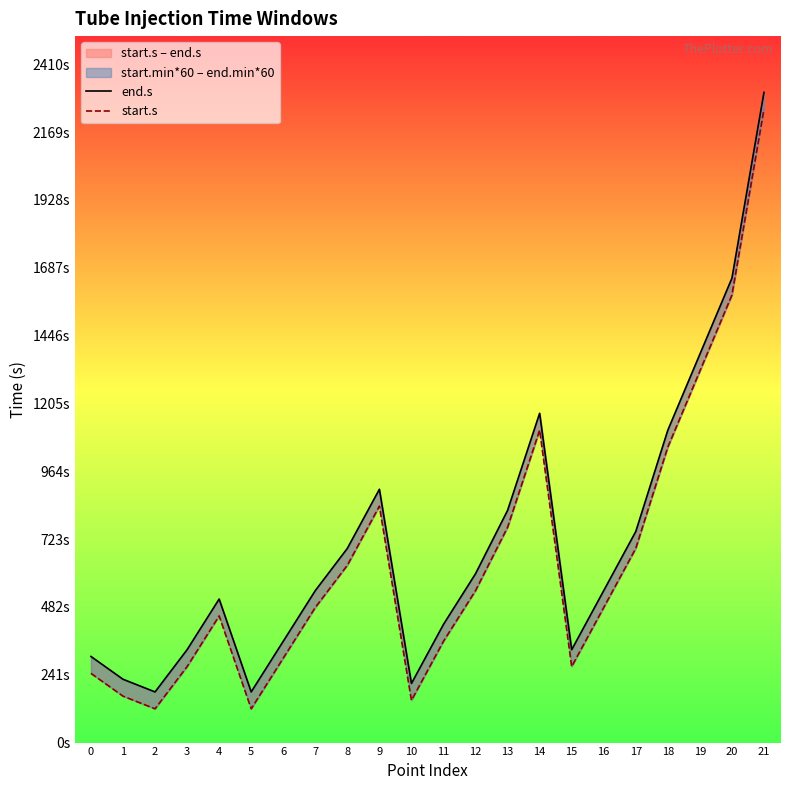

Where does the start.s series first go above 480?

8